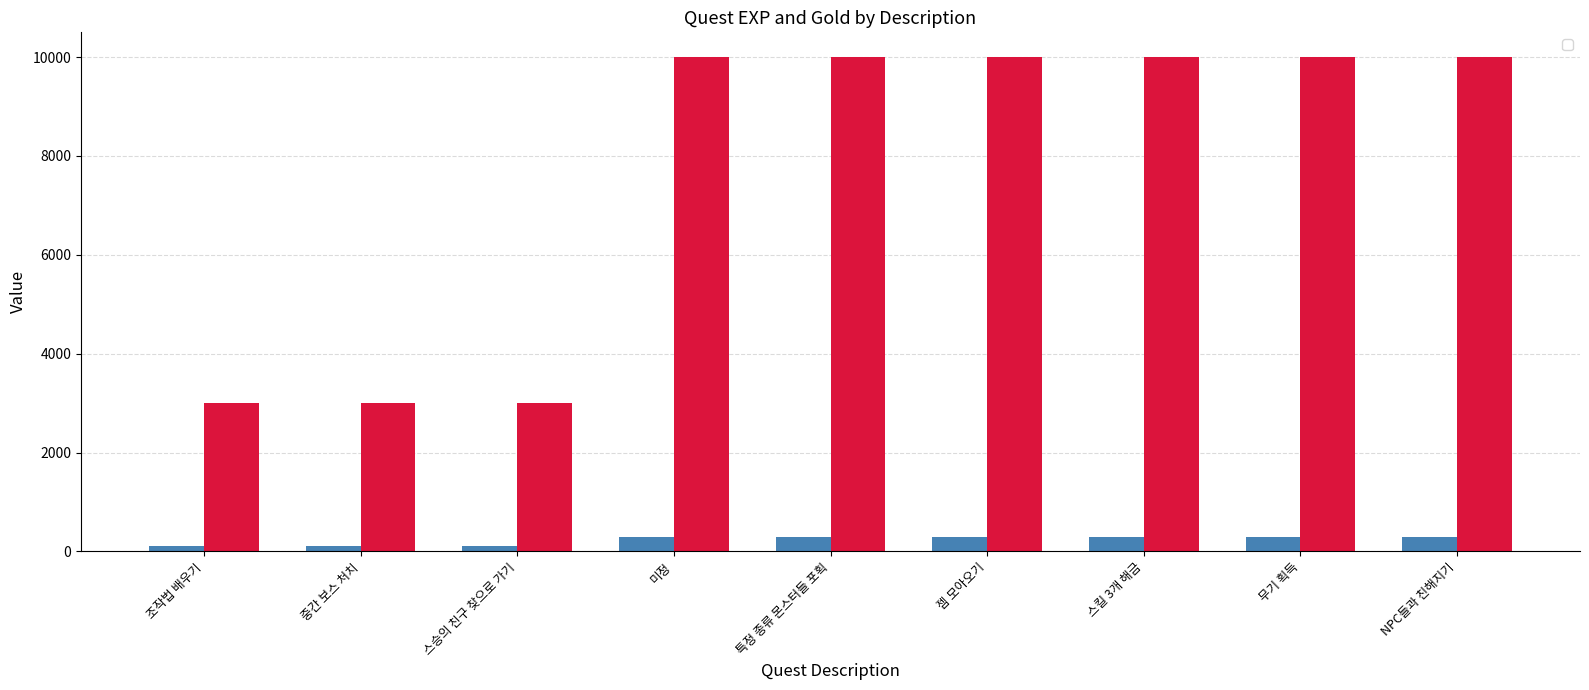

Which series has the largest total across all categories?

_gold